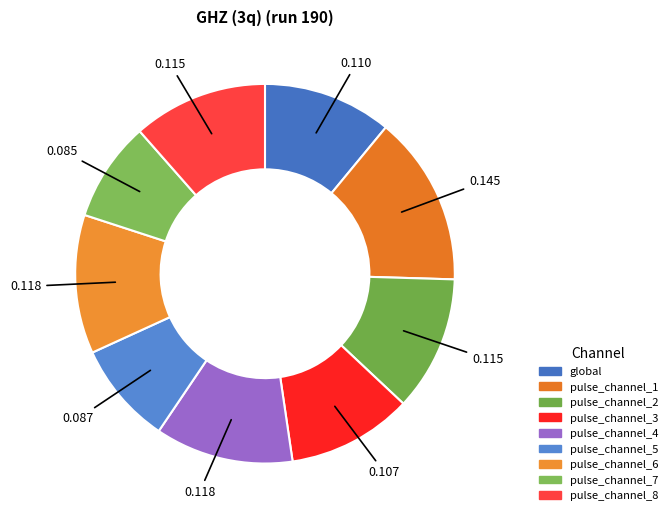

What is the smallest slice in the pie chart?

pulse_channel_7